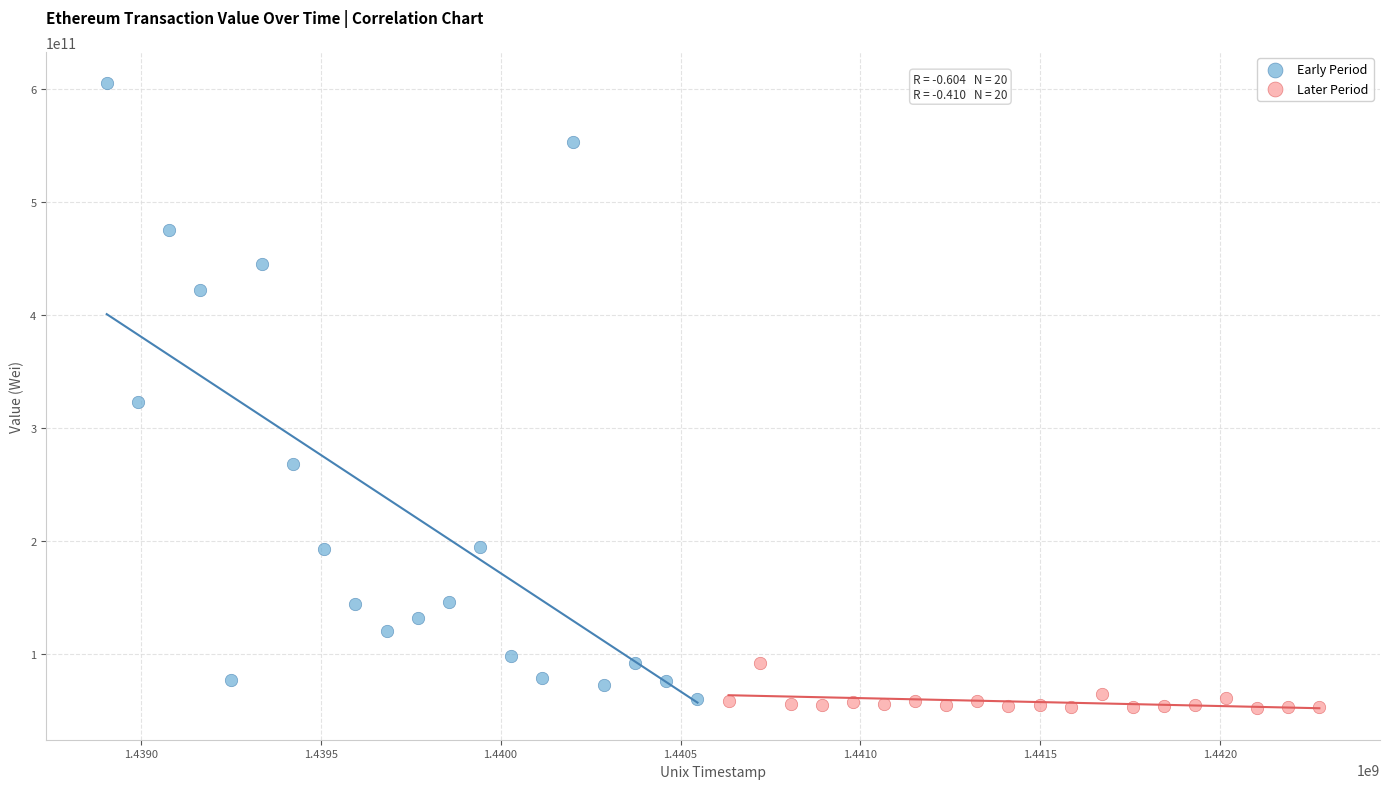

Which series contains the highest Y value?

Early Period